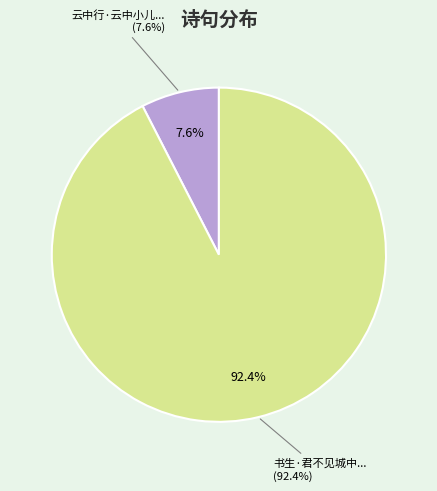

The 书生·君不见城中小儿计不疏 slice represents 92% of the pie. True or false?

True